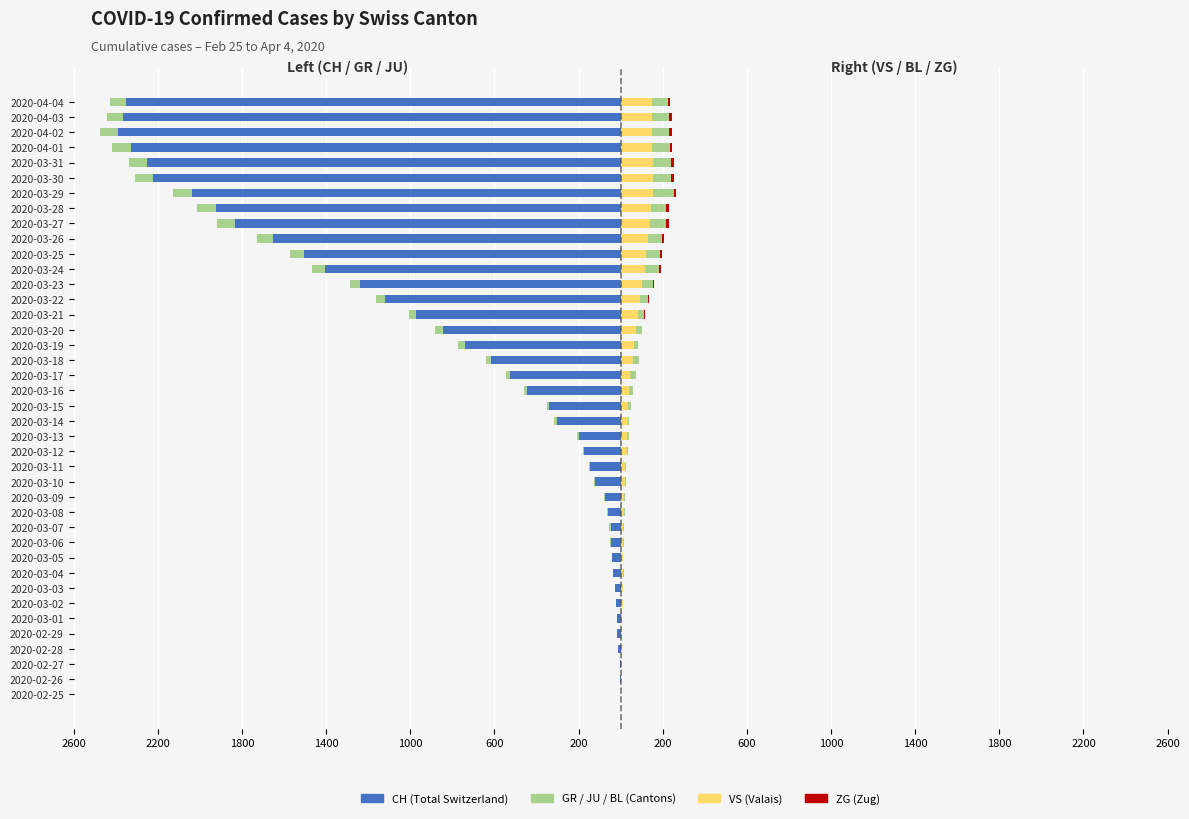

What is the average value of the BL series?

31